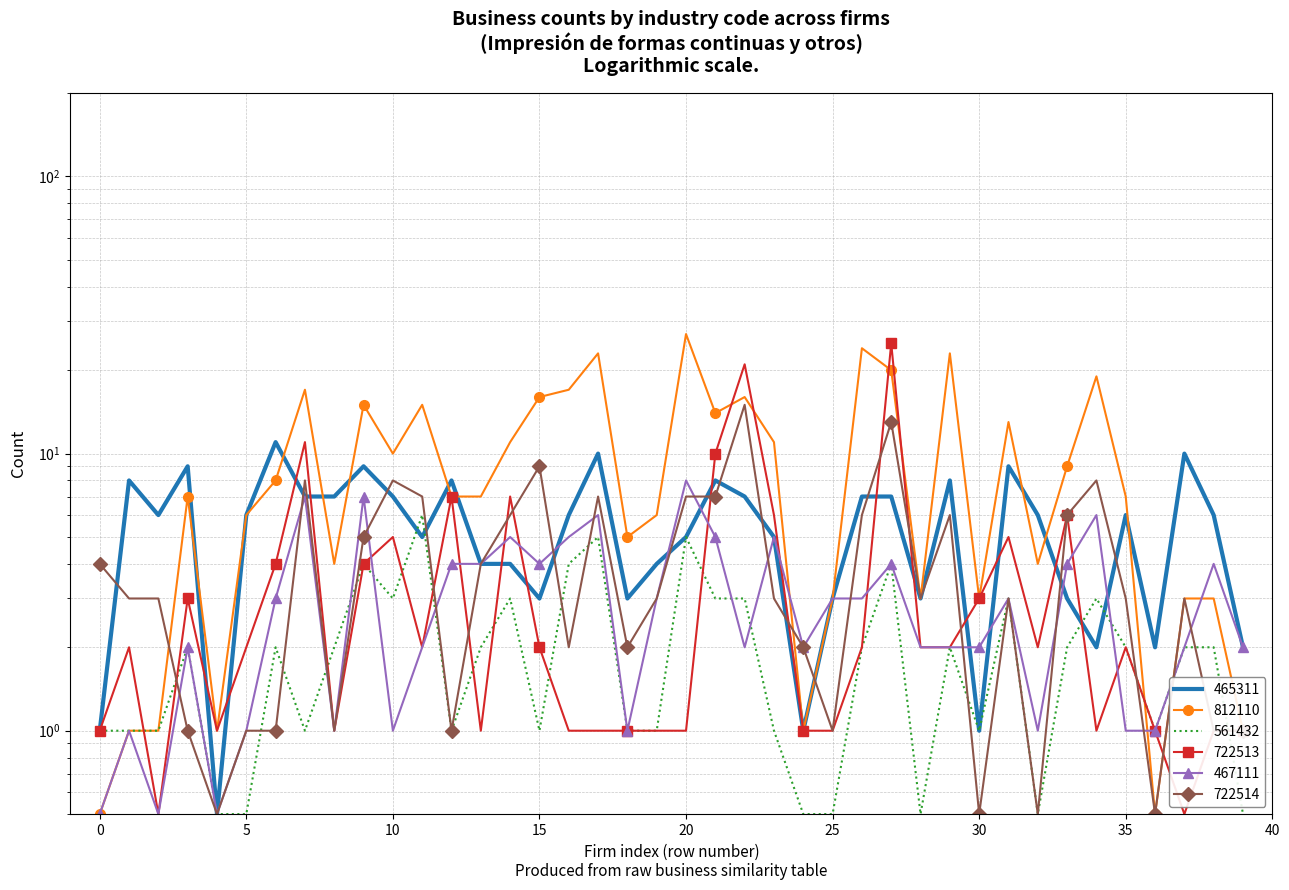

Reading left to right, list all the values displayed in this chart.

465311: 1.0	8.0	6.0	9.0	0.5	6.0	11.0	7.0	7.0	9.0	7.0	5.0	8.0	4.0	4.0	3.0	6.0	10.0	3.0	4.0	5.0	8.0	7.0	5.0	1.0	3.0	7.0	7.0	3.0	8.0	1.0	9.0	6.0	3.0	2.0	6.0	2.0	10.0	6.0	2.0
812110: 0.5	1.0	1.0	7.0	1.0	6.0	8.0	17.0	4.0	15.0	10.0	15.0	7.0	7.0	11.0	16.0	17.0	23.0	5.0	6.0	27.0	14.0	16.0	11.0	1.0	3.0	24.0	20.0	3.0	23.0	3.0	13.0	4.0	9.0	19.0	7.0	0.5	3.0	3.0	1.0
561432: 1.0	1.0	1.0	2.0	0.5	0.5	2.0	1.0	2.0	4.0	3.0	6.0	1.0	2.0	3.0	1.0	4.0	5.0	1.0	1.0	5.0	3.0	3.0	1.0	0.5	0.5	2.0	4.0	0.5	2.0	1.0	3.0	0.5	2.0	3.0	2.0	1.0	2.0	2.0	0.5
722513: 1.0	2.0	0.5	3.0	1.0	2.0	4.0	11.0	1.0	4.0	5.0	2.0	7.0	1.0	7.0	2.0	1.0	1.0	1.0	1.0	1.0	10.0	21.0	6.0	1.0	1.0	2.0	25.0	2.0	2.0	3.0	5.0	2.0	6.0	1.0	2.0	1.0	0.5	1.0	1.0
467111: 0.5	1.0	0.5	2.0	0.5	1.0	3.0	7.0	1.0	7.0	1.0	2.0	4.0	4.0	5.0	4.0	5.0	6.0	1.0	3.0	8.0	5.0	2.0	5.0	2.0	3.0	3.0	4.0	2.0	2.0	2.0	3.0	1.0	4.0	6.0	1.0	1.0	2.0	4.0	2.0
722514: 4.0	3.0	3.0	1.0	0.5	1.0	1.0	8.0	1.0	5.0	8.0	7.0	1.0	4.0	6.0	9.0	2.0	7.0	2.0	3.0	7.0	7.0	15.0	3.0	2.0	1.0	6.0	13.0	3.0	6.0	0.5	3.0	0.5	6.0	8.0	3.0	0.5	3.0	1.0	1.0